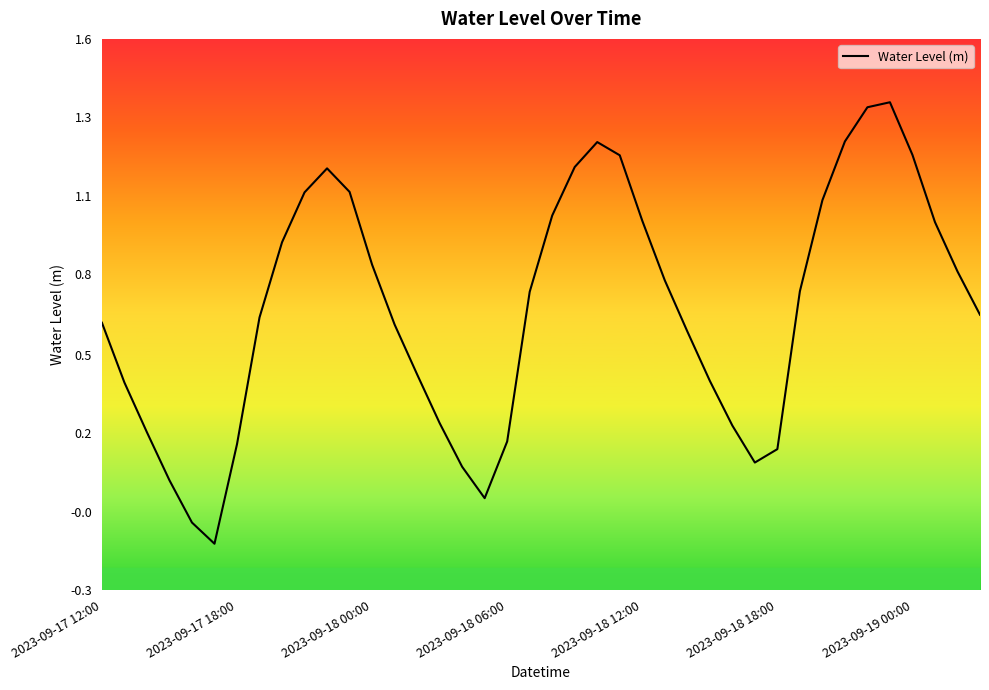

What is the label of the 40th point from the right?

2023-09-17 12:00